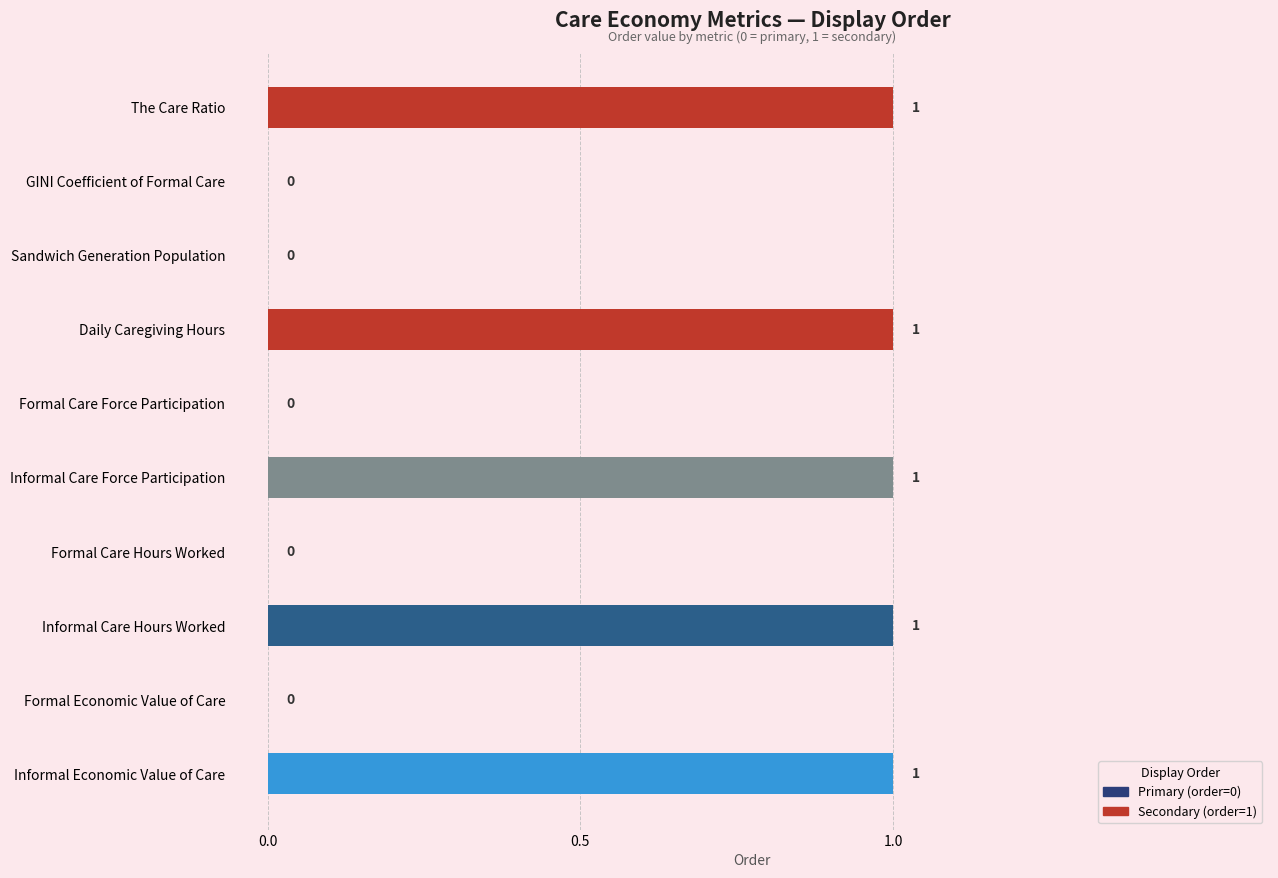

True or false: the data shows 0 at GINI Coefficient of Formal Care.

True